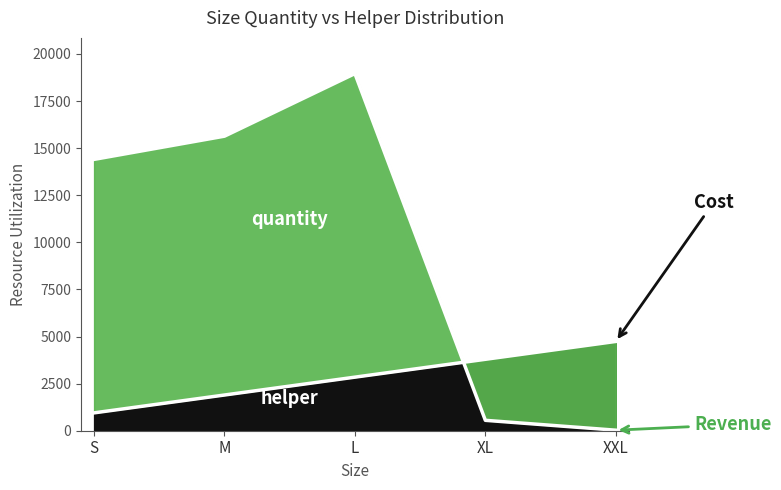

What is the difference between the second highest and second lowest values in the quantity series?

15083.0